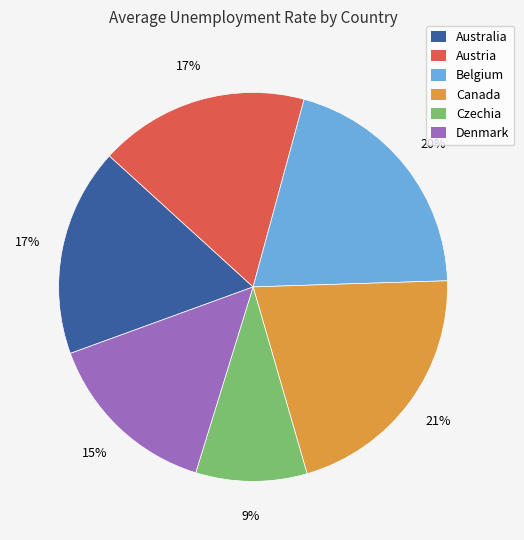

Between Australia and Belgium, which is larger?

Belgium